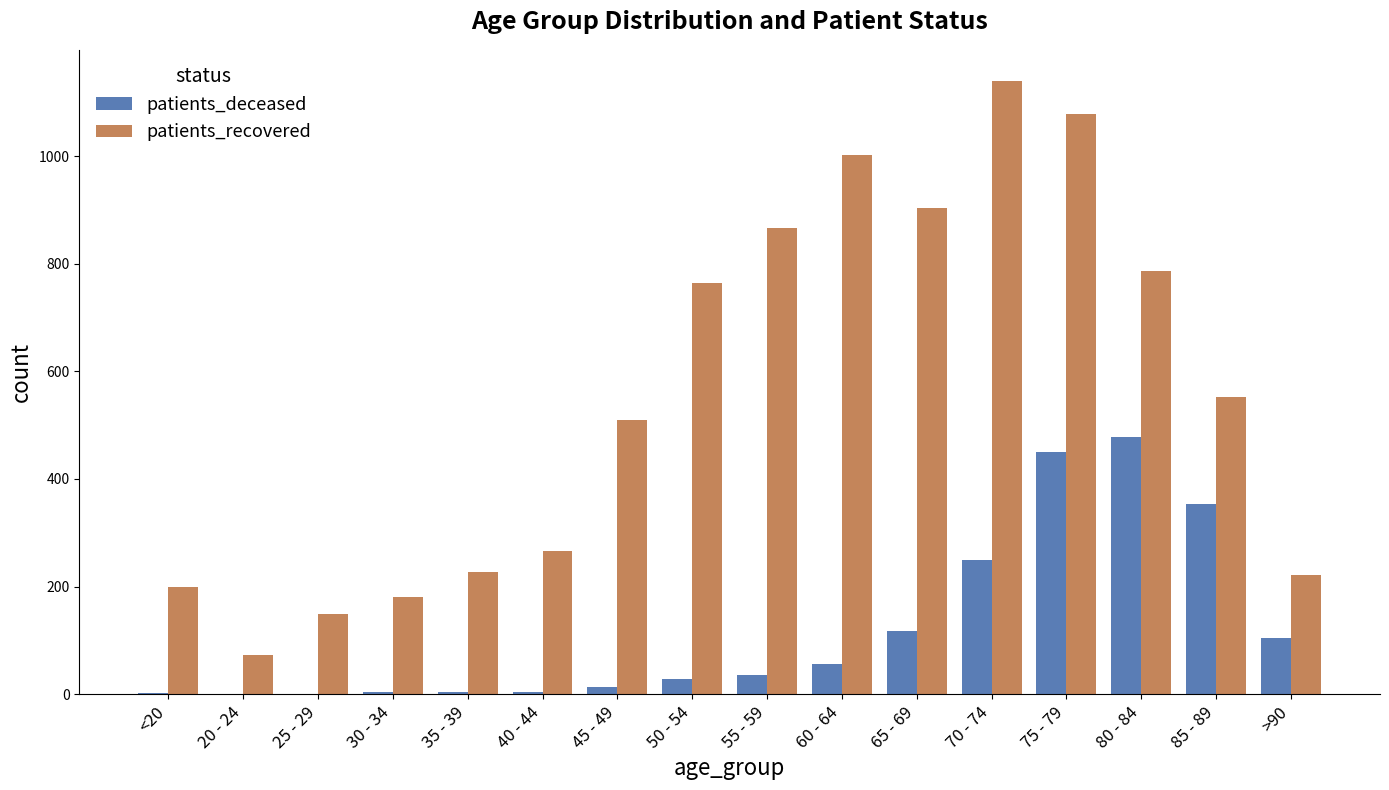

What is the highest value of the patients_deceased series?

479